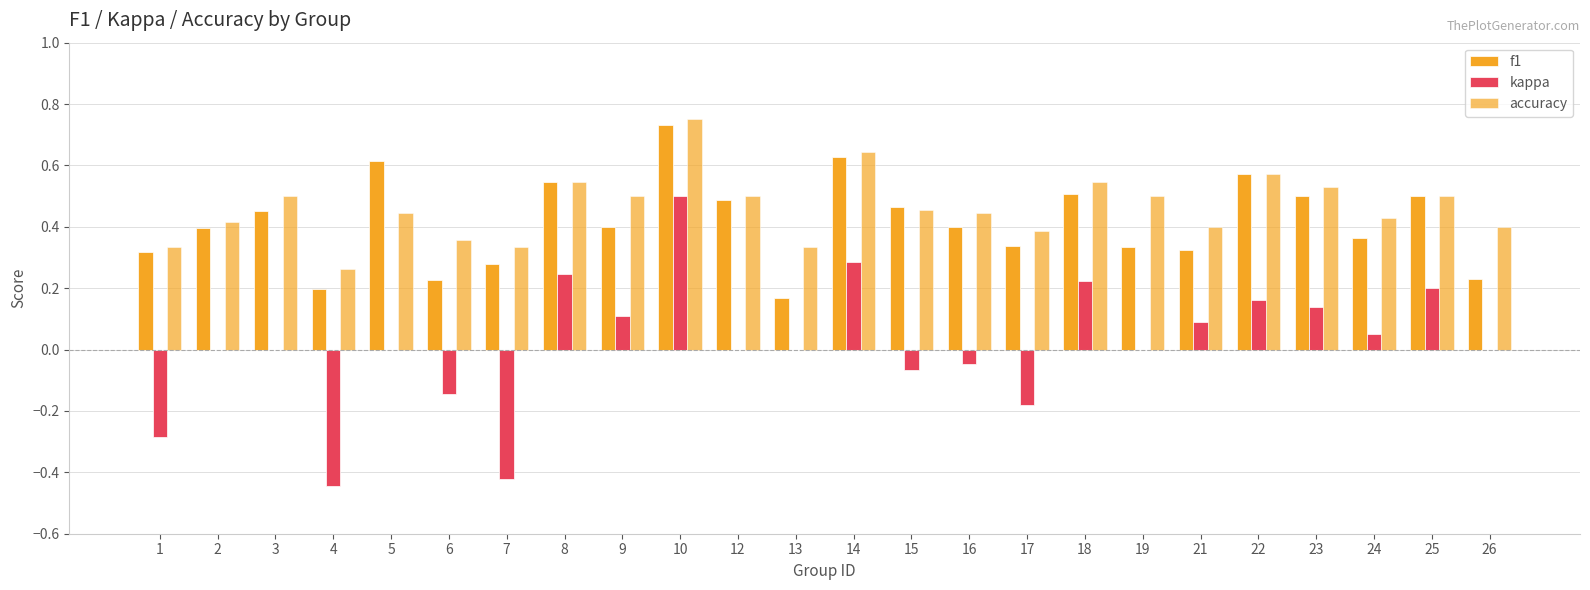

What is the sum of all f1 values?

10.0